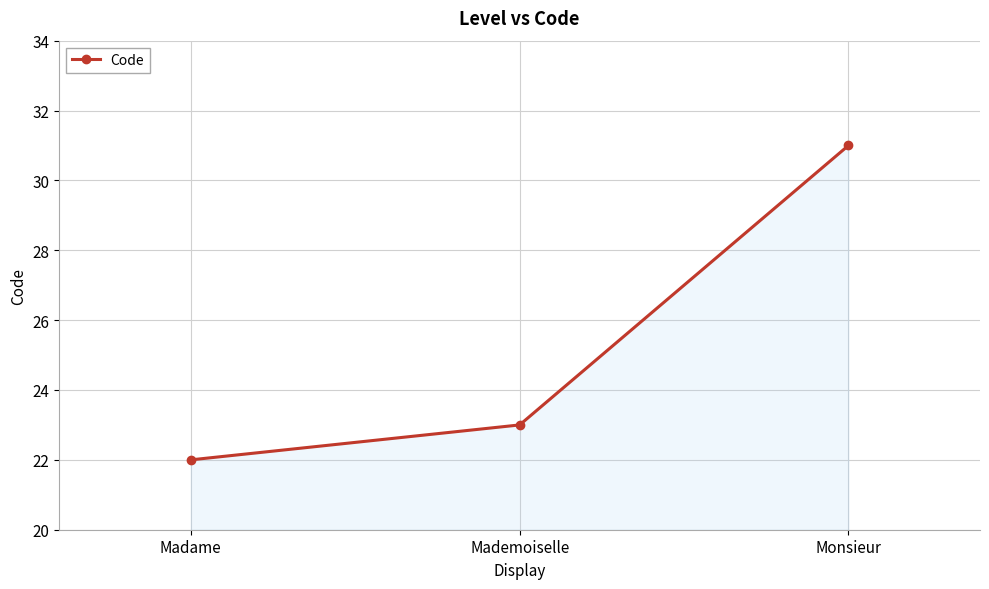

Count the values in the range 22 to 31.

3